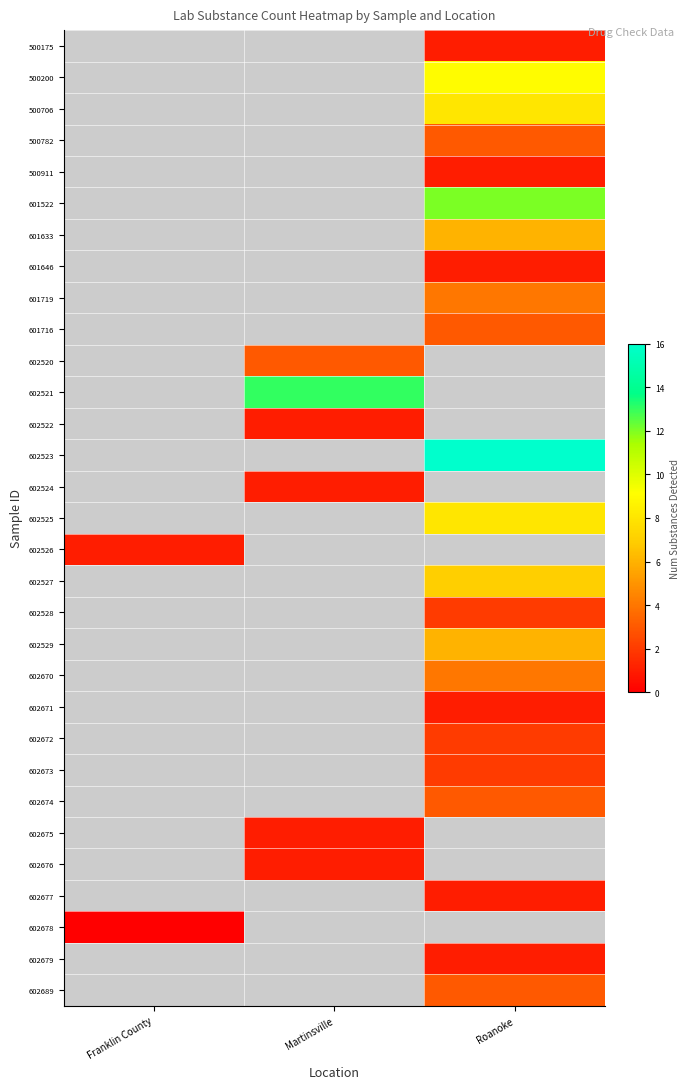

At which category does the chart reach its minimum across all series?

Franklin County